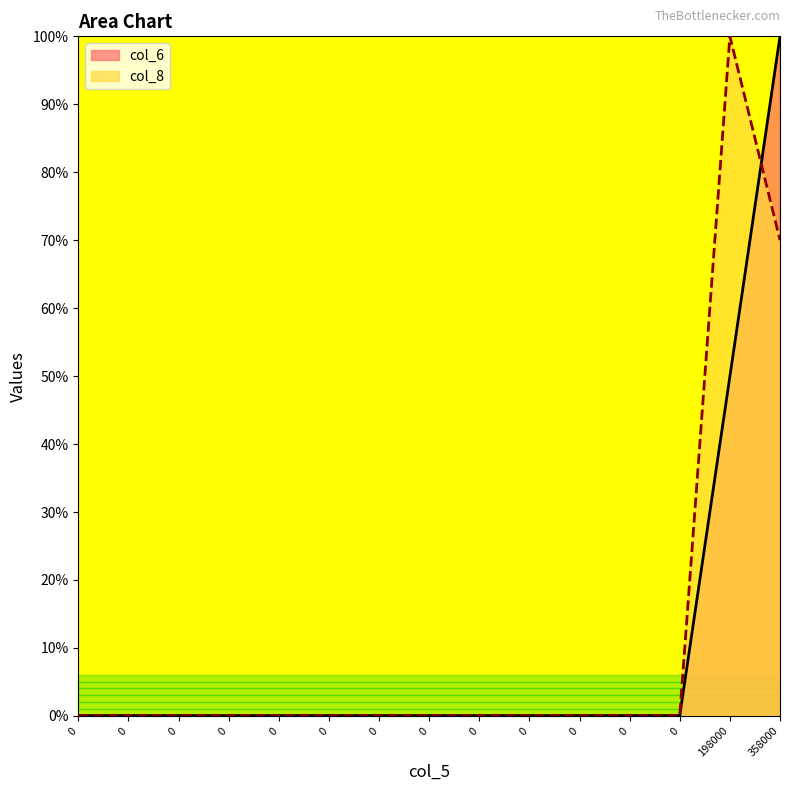

Which series has the largest range (max minus min)?

col_6